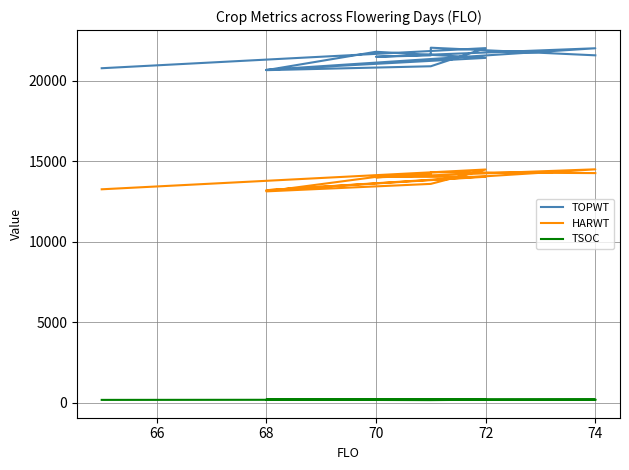

What is the maximum value shown in the chart?

22063